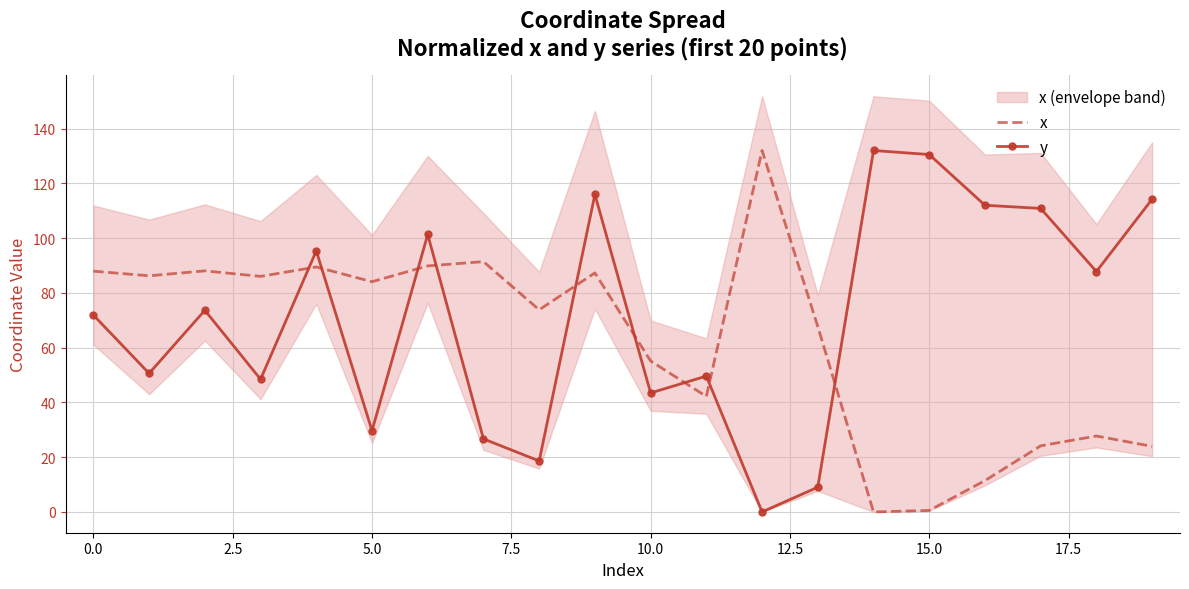

What is the label of the 6th point from the right?

14